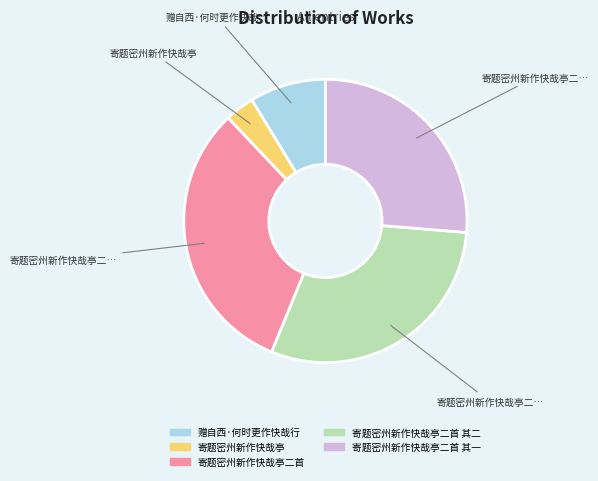

What is the smallest slice in the pie chart?

寄题密州新作快哉亭